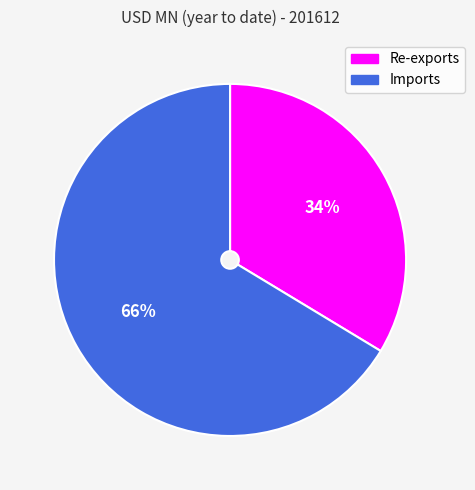

What percentage is the Imports slice, to the nearest percent?

66%